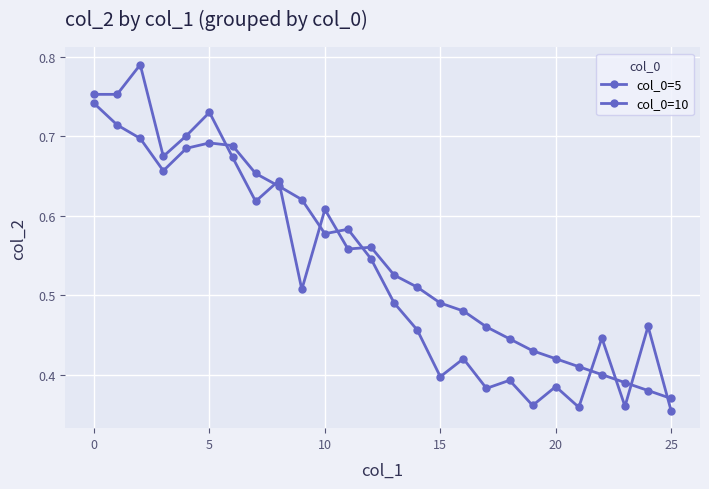

In col_0=10, how many points are higher than both neighbors (excluding endpoints)?

5